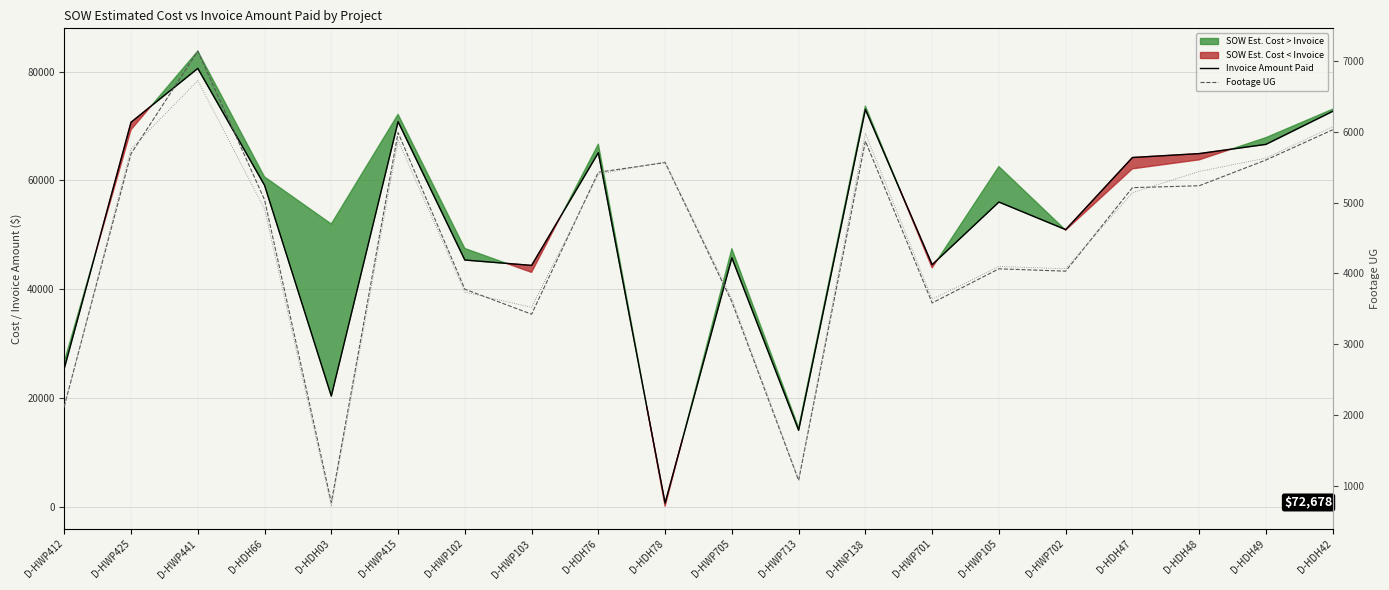

What is the sum of all Footage UG values?

89213.0